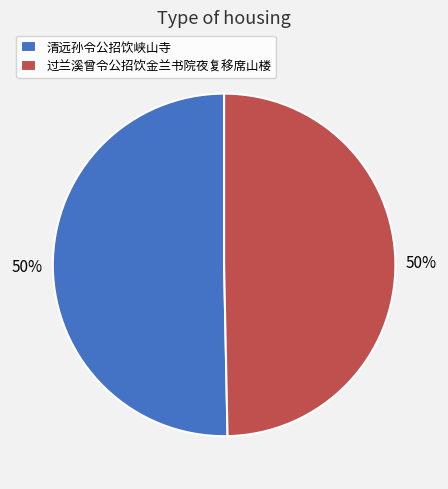

How many segments does this pie chart have?

2